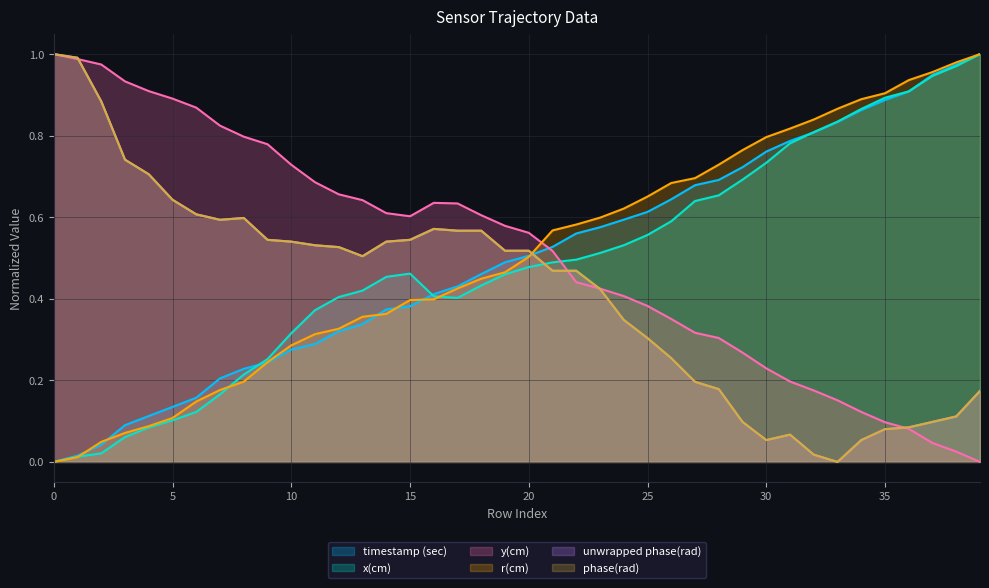

In y(cm), how many points are lower than both neighbors (excluding endpoints)?

1